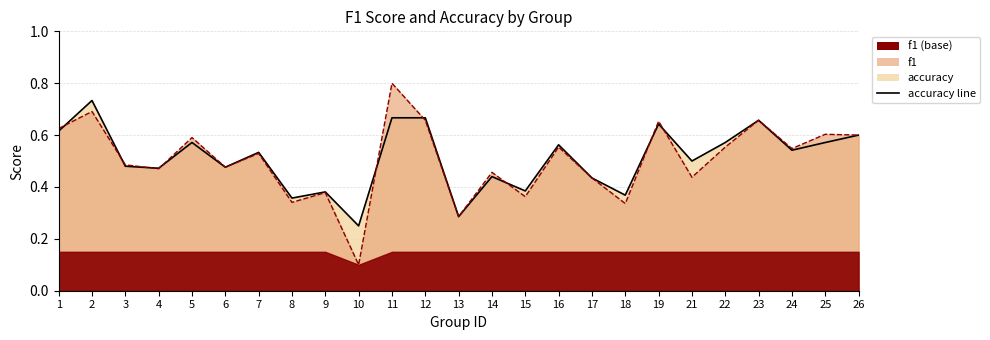

Where is the first local minimum for accuracy?

4